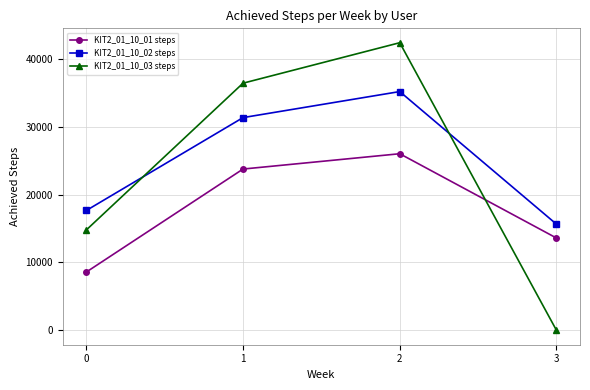

Does the chart have visible grid lines?

Yes